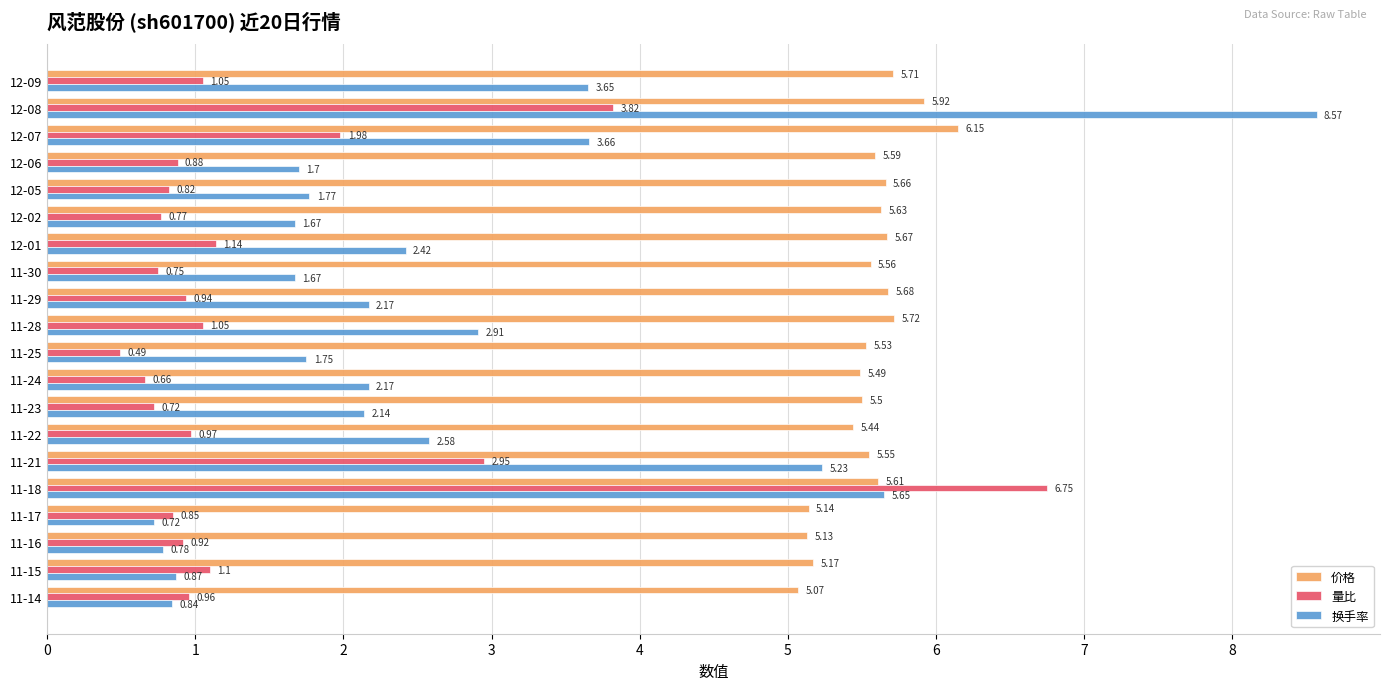

At which label is 量比 closest to 3?

11-21